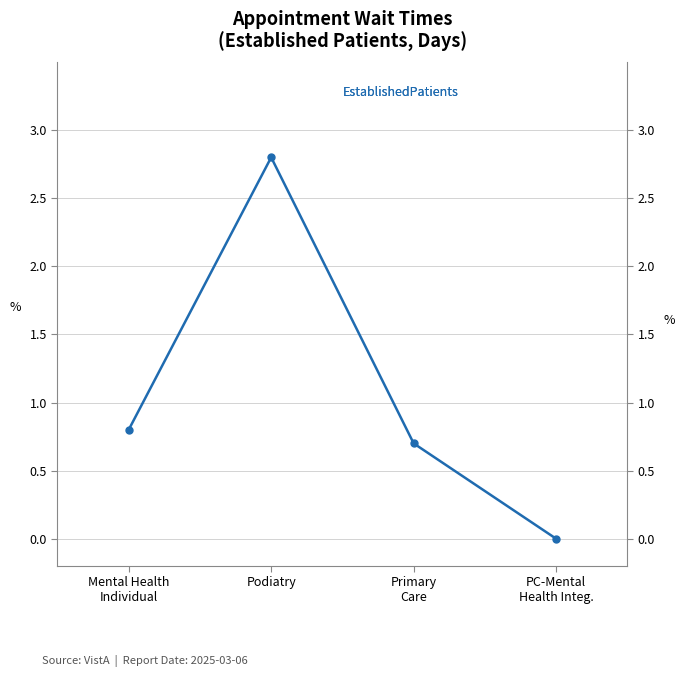

The value at Podiatry is 2.8. True or false?

True